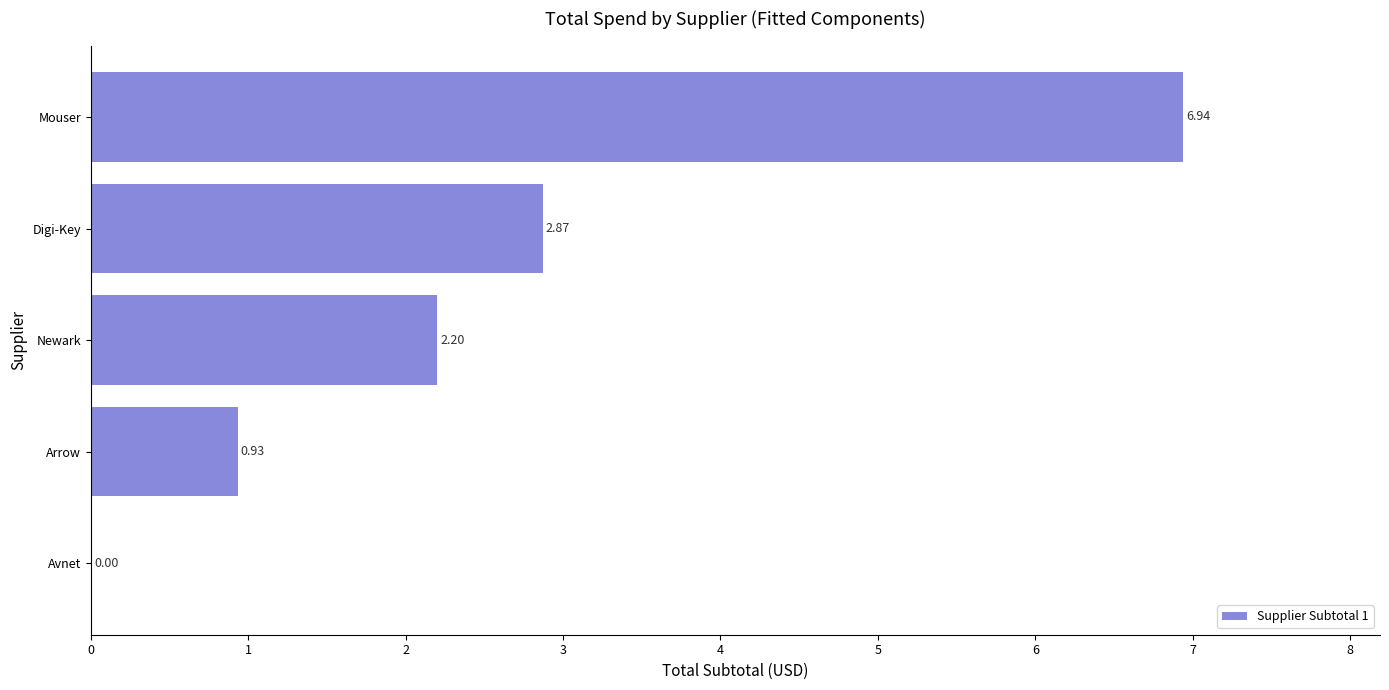

Which has a higher value, Newark or Digi-Key?

Digi-Key